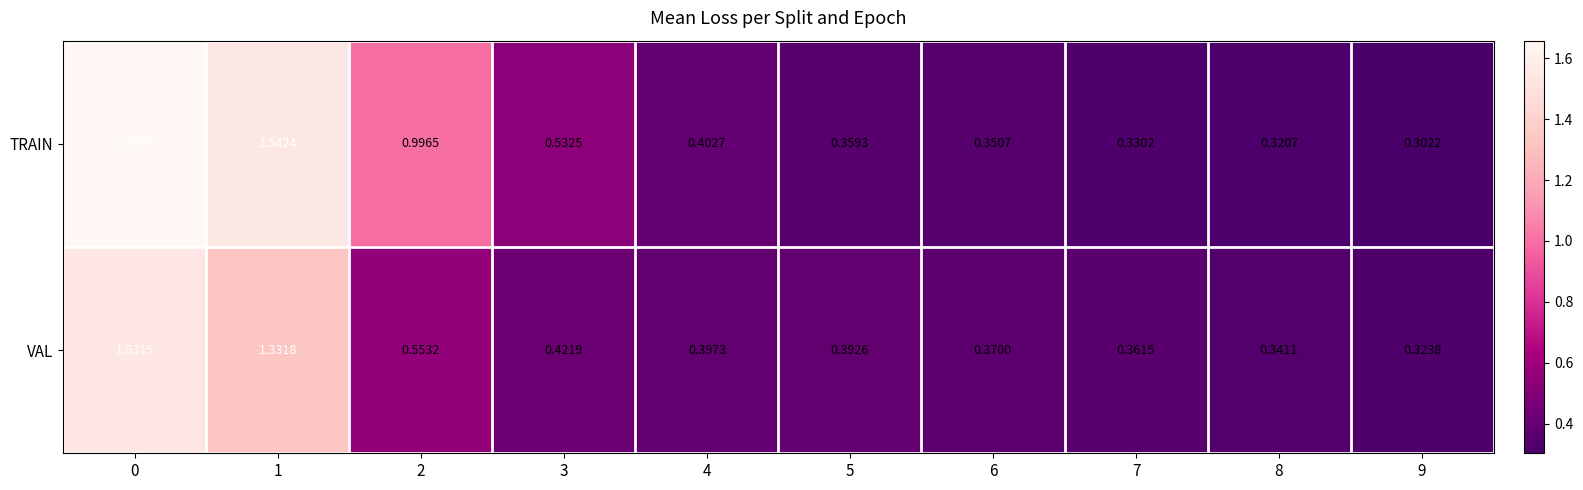

Rank the series by their maximum value, from highest to lowest.

TRAIN, VAL